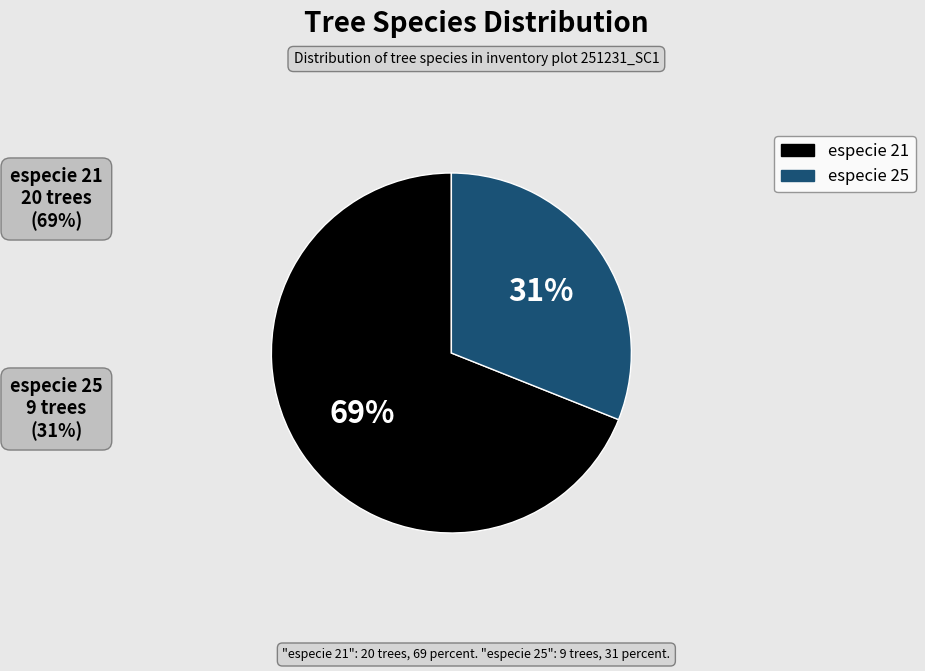

The especie 25 slice represents 31% of the pie. True or false?

True